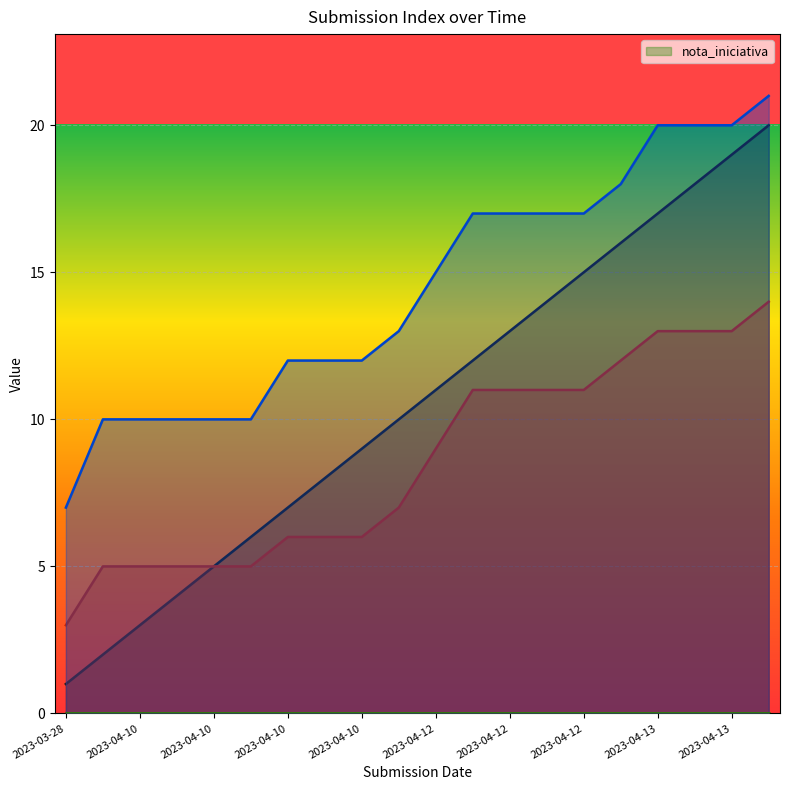

True or false: _submission__id and _index cross at least once.

False